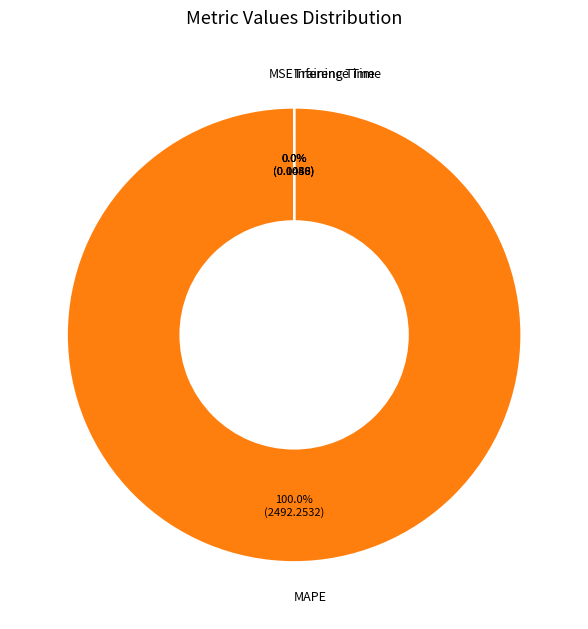

Rank the categories by value from lowest to highest.

Training Time, Inference Time, MSE, MAPE